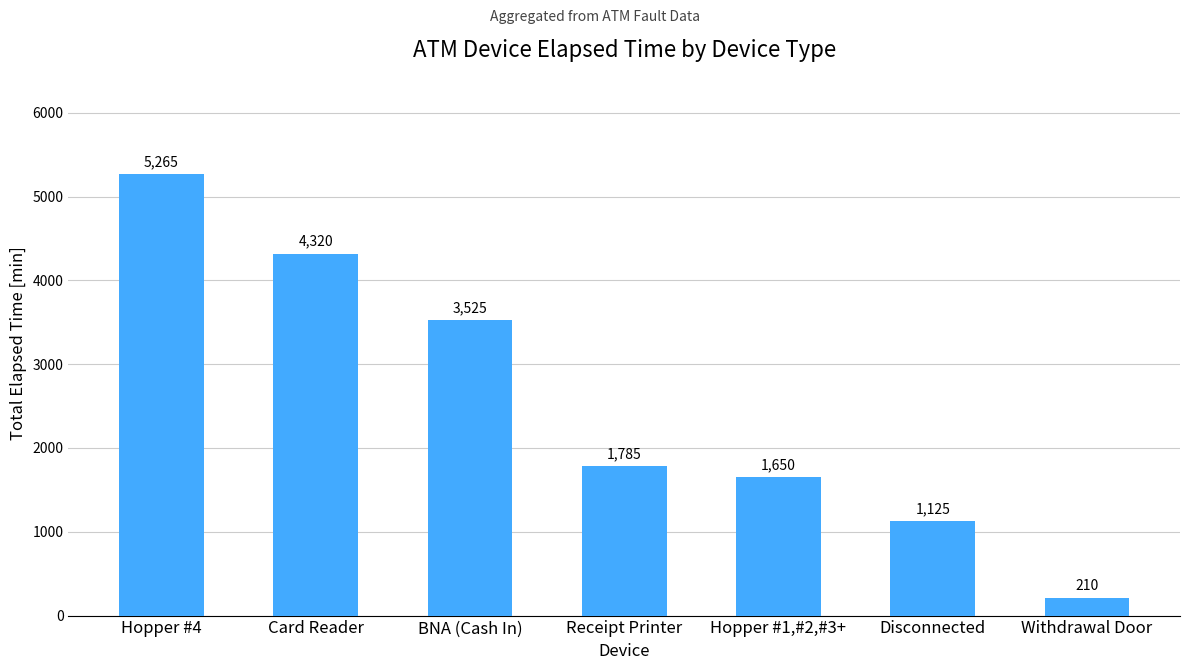

How many data points are less than 1785?

3